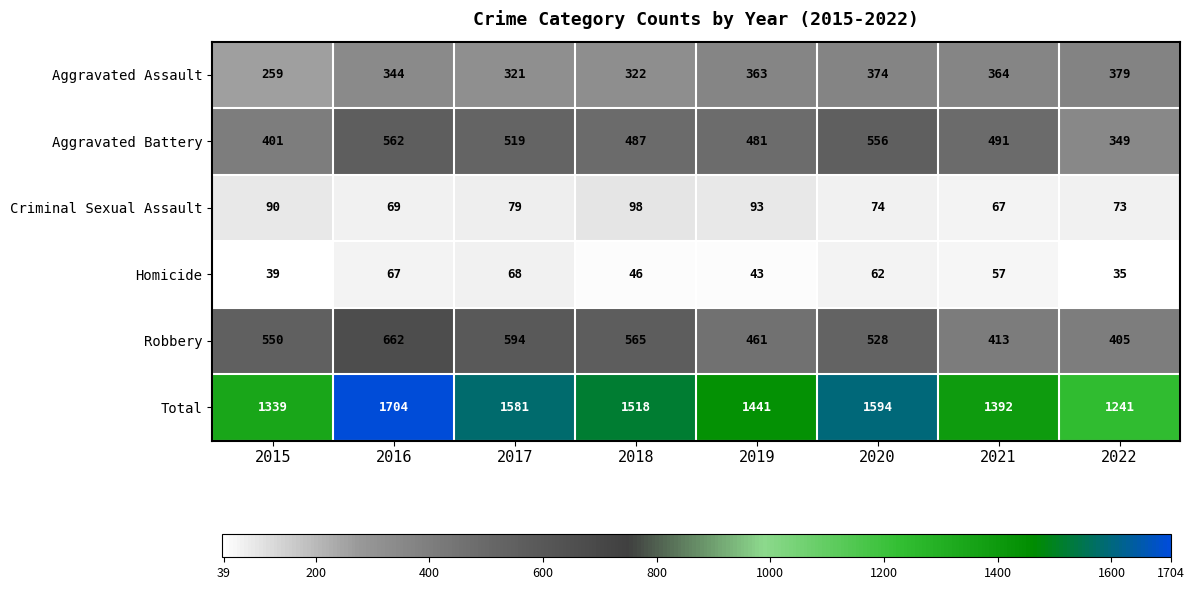

At which category is the sum across all series the highest?

2016